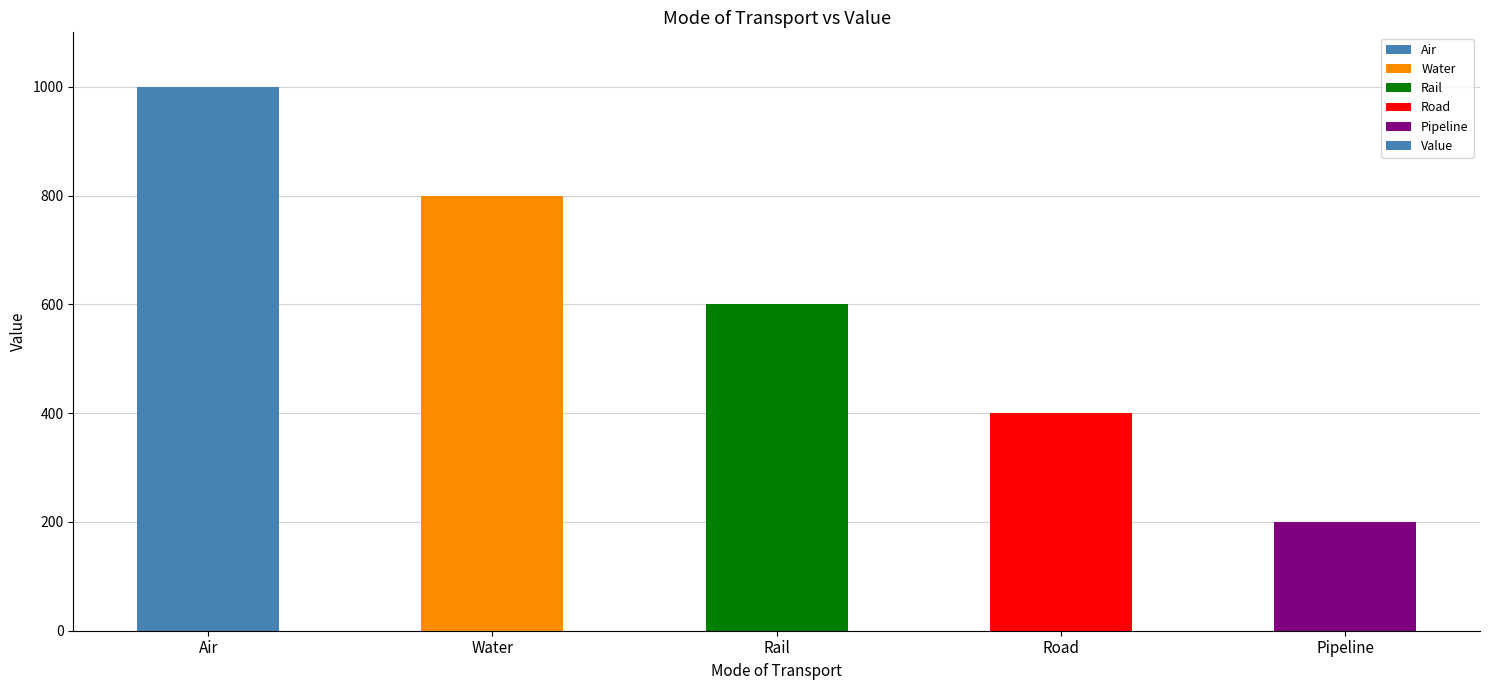

What is the greatest value displayed?

1000